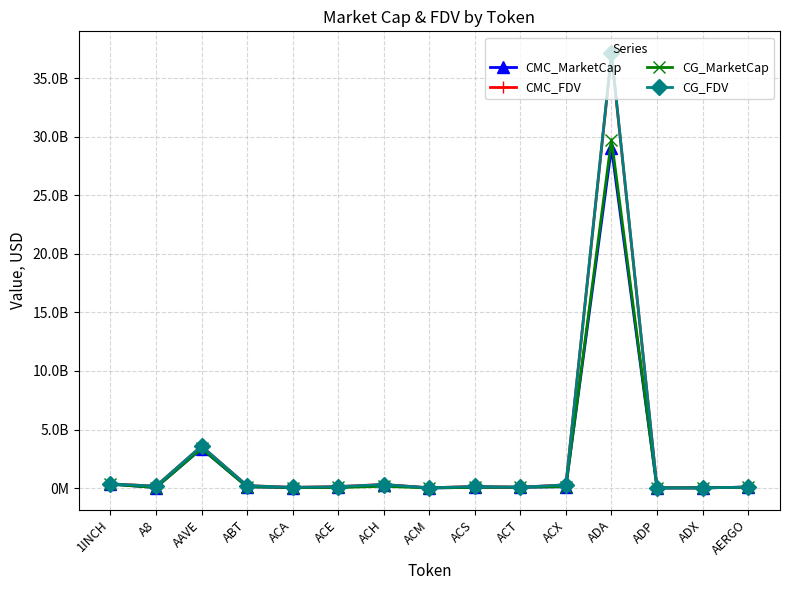

Is the value of CG_FDV at ACM greater than the value of CMC_MarketCap at ADP?

Yes